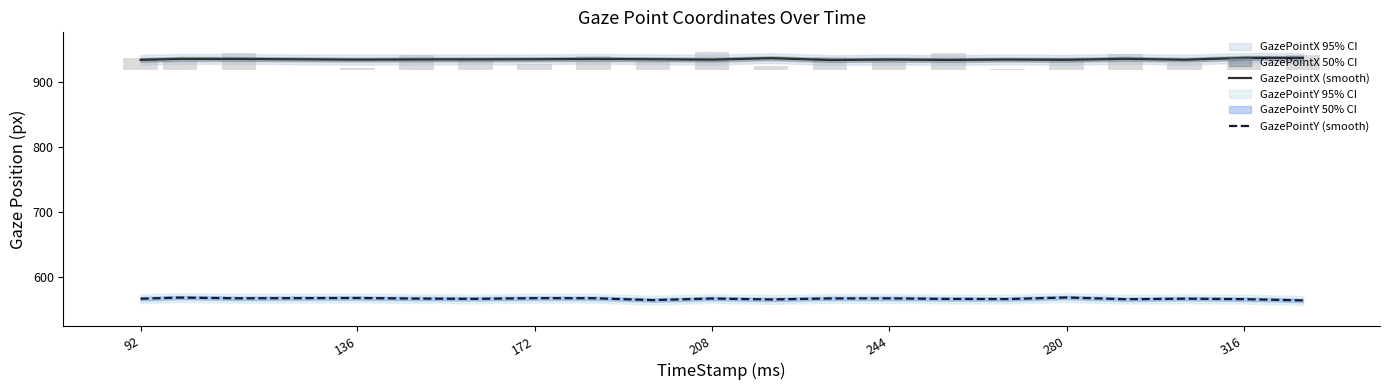

What is the difference between the maximum and minimum values in the GazePointY (smooth) series?

4.5